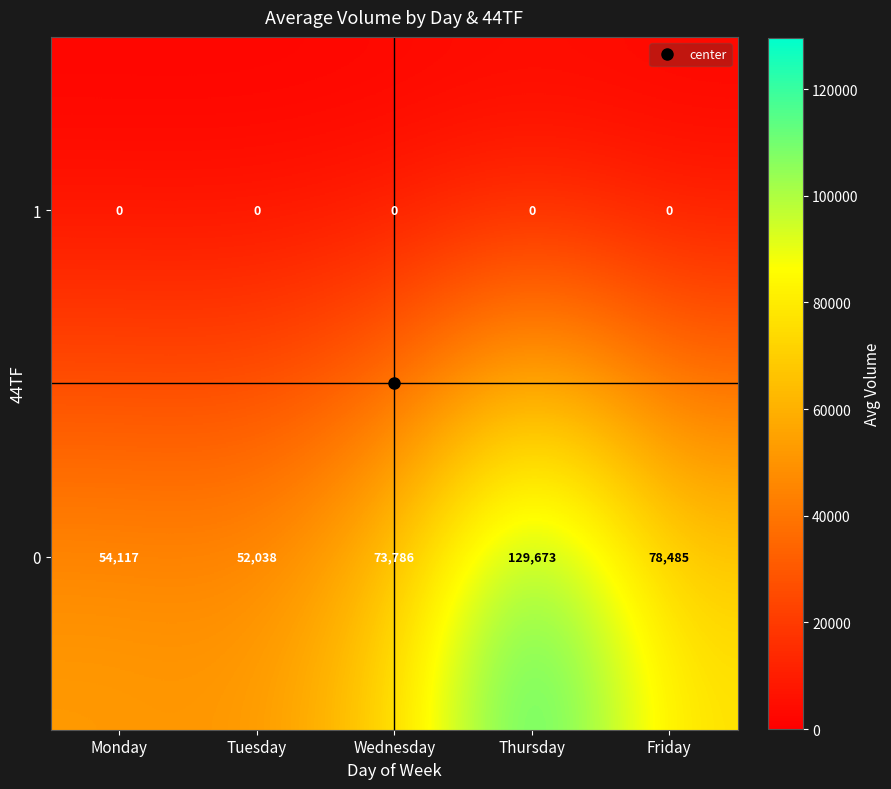

What value does the 0 series have at Tuesday?

52038